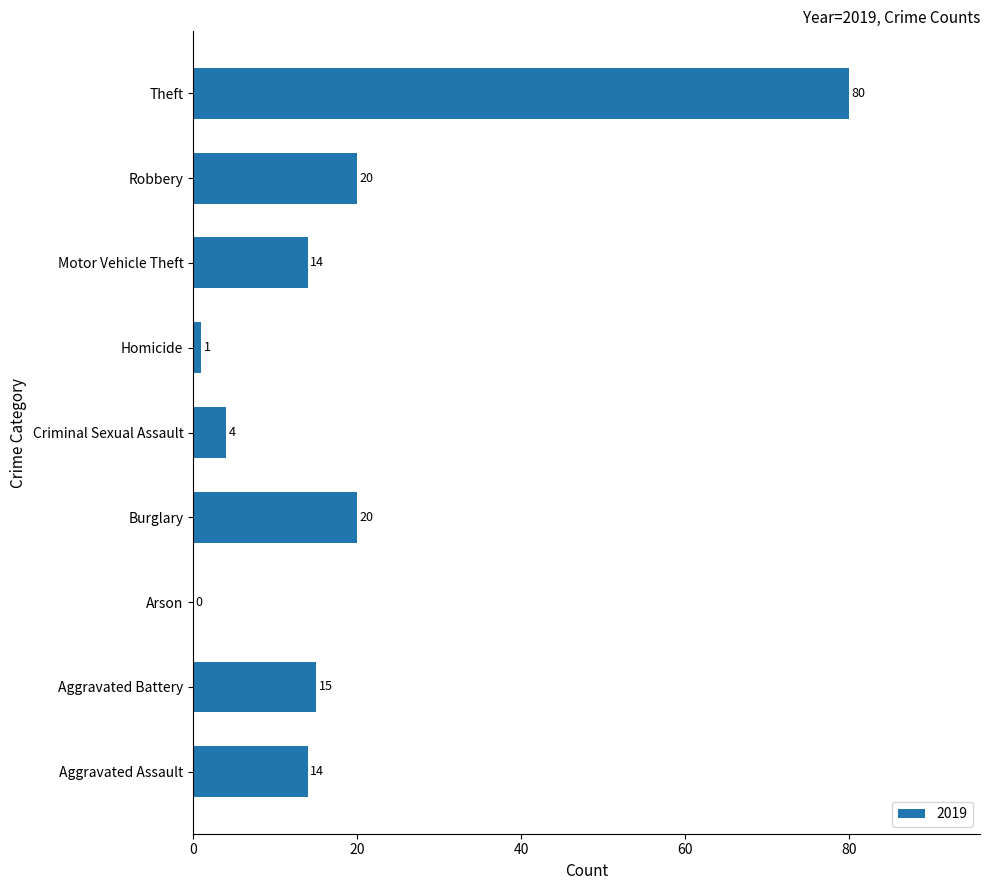

How many distinct data groups are displayed?

1